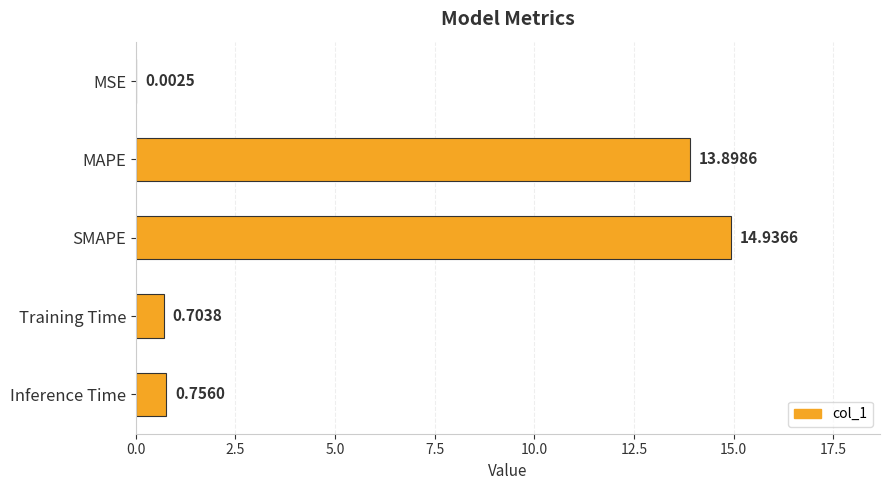

At which label is the value closest to 7?

Inference Time